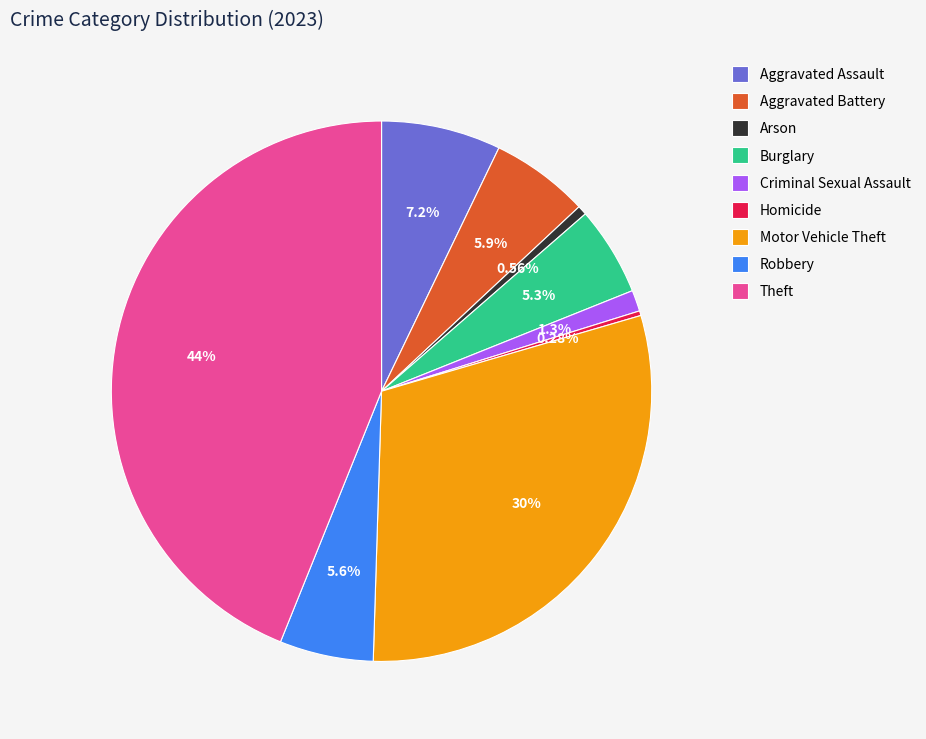

To the nearest percent, what is the combined percentage of Theft and Criminal Sexual Assault?

45%